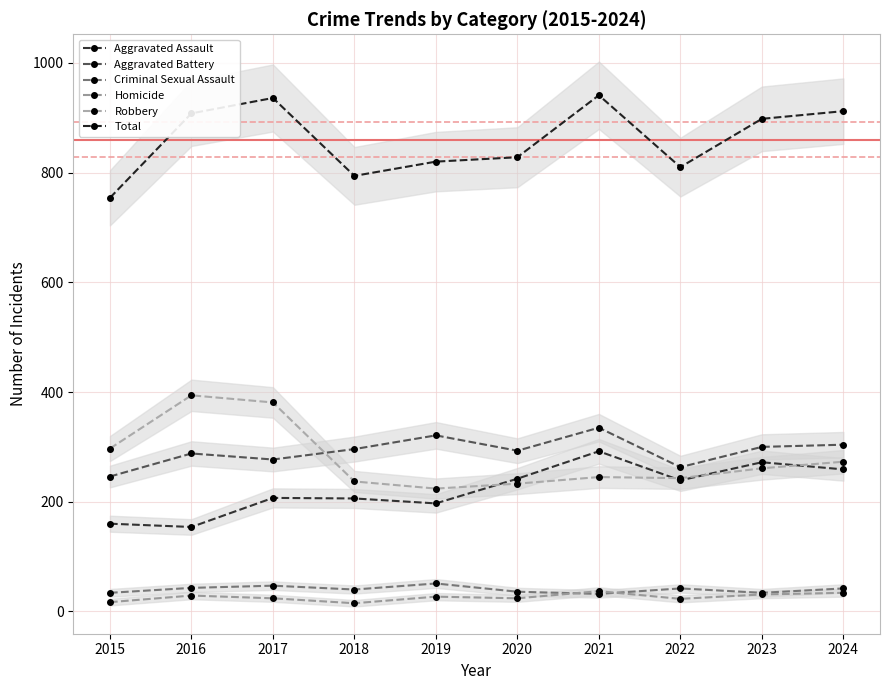

What is the difference between the second highest and minimum values in the Aggravated Battery series?

75